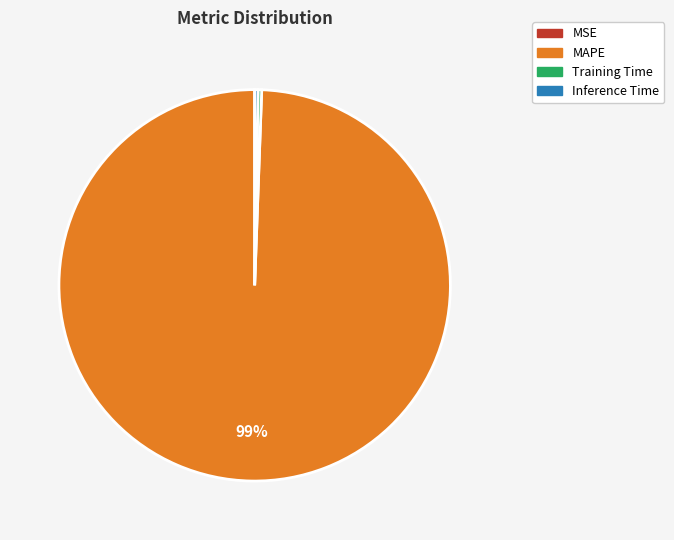

Which category has the biggest portion of the pie?

MAPE